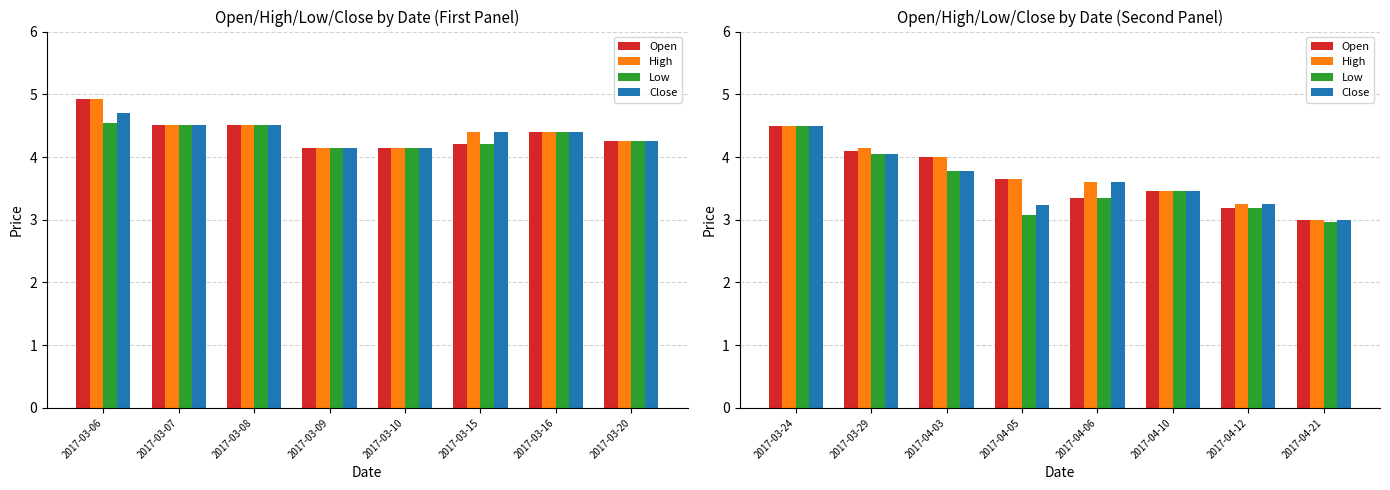

Does the chart contain stacked bars?

No